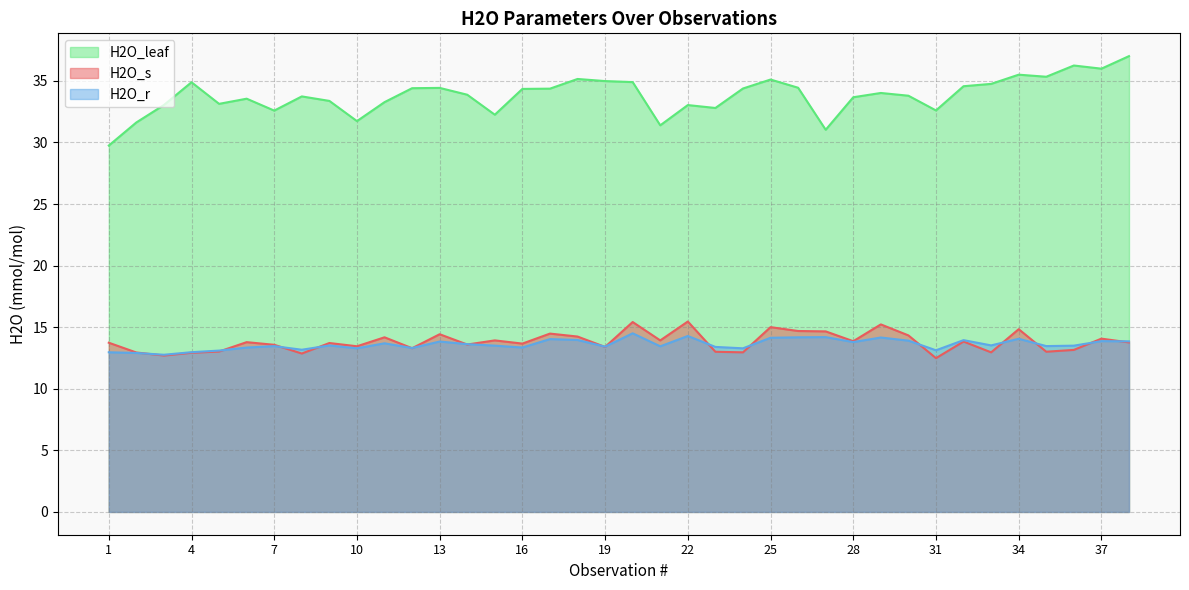

What is the difference between the highest and lowest values at 24?

21.4